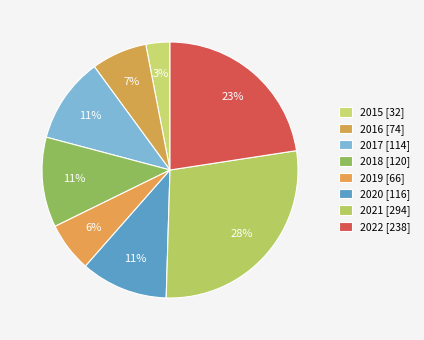

To the nearest percent, what percentage of the pie is 2017?

11%